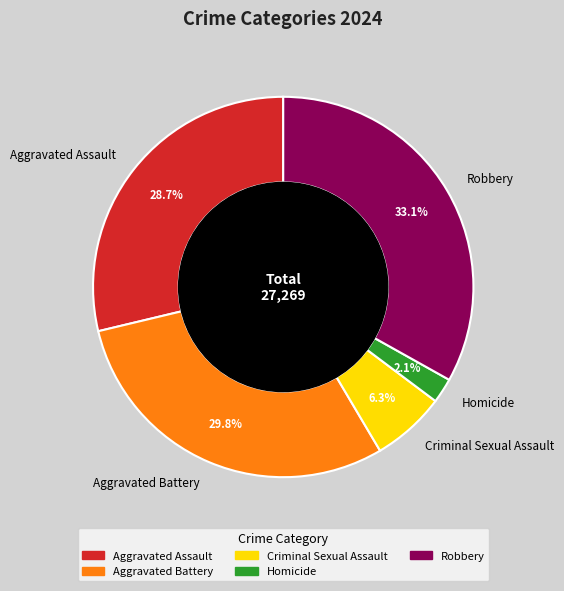

To the nearest percent, what is the difference between the Criminal Sexual Assault and Homicide slice percentages?

4%